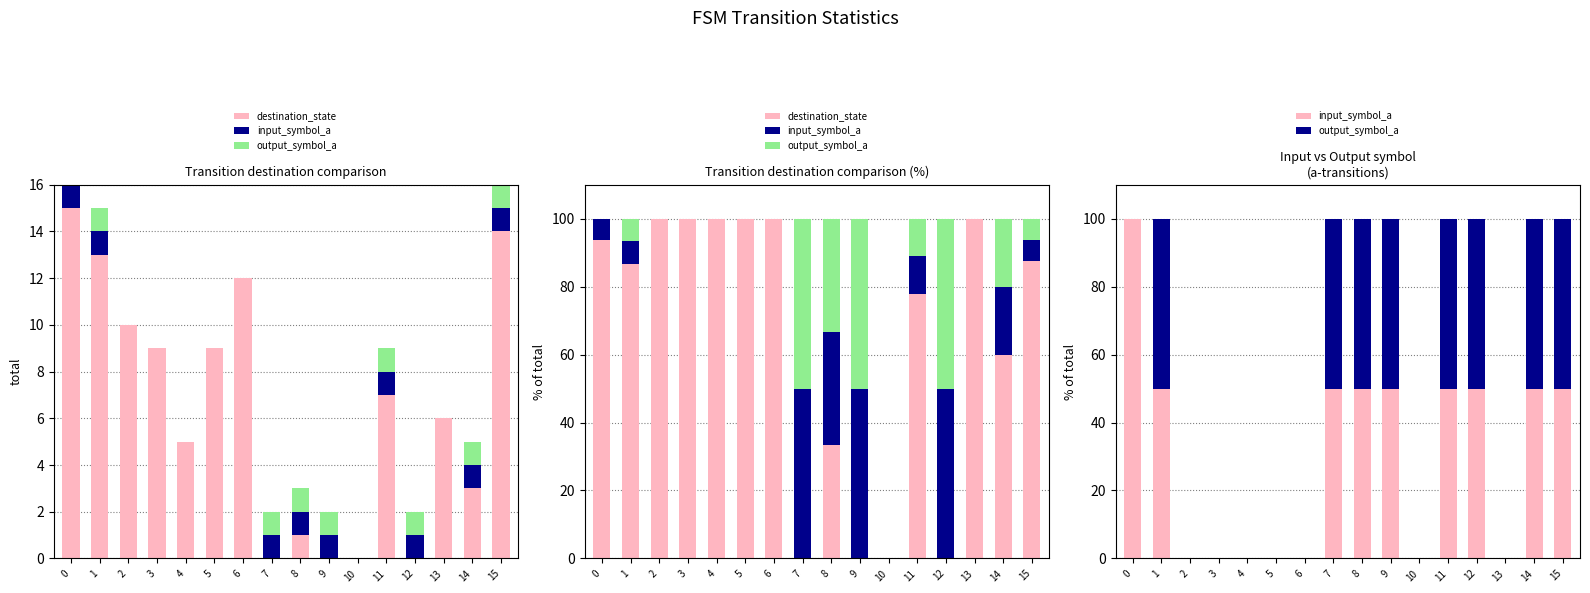

At which category does the chart reach its peak across all series?

2